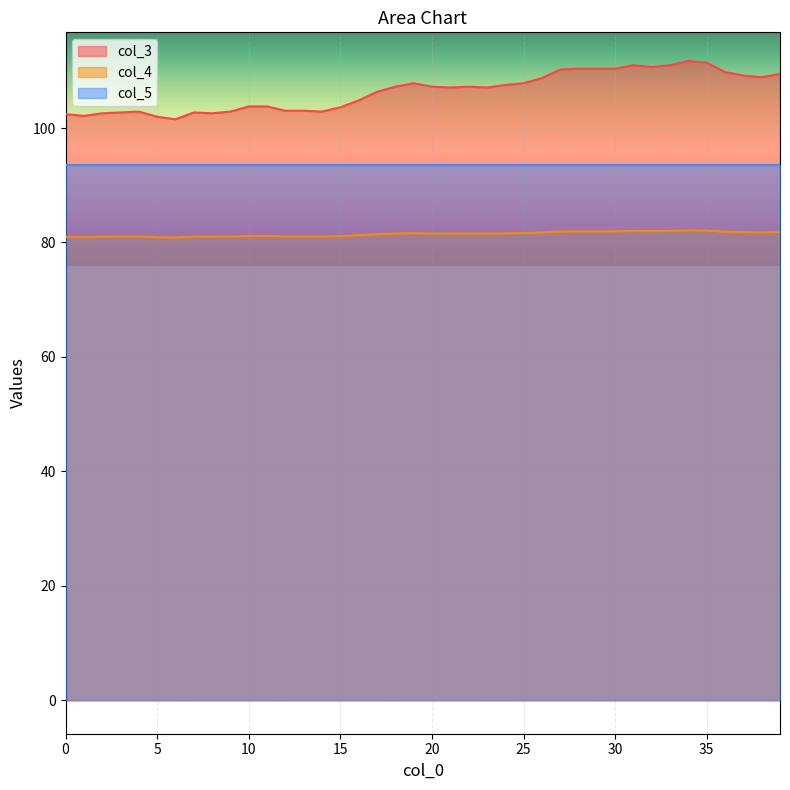

Rank the series by their average value, from highest to lowest.

col_3, col_5, col_4